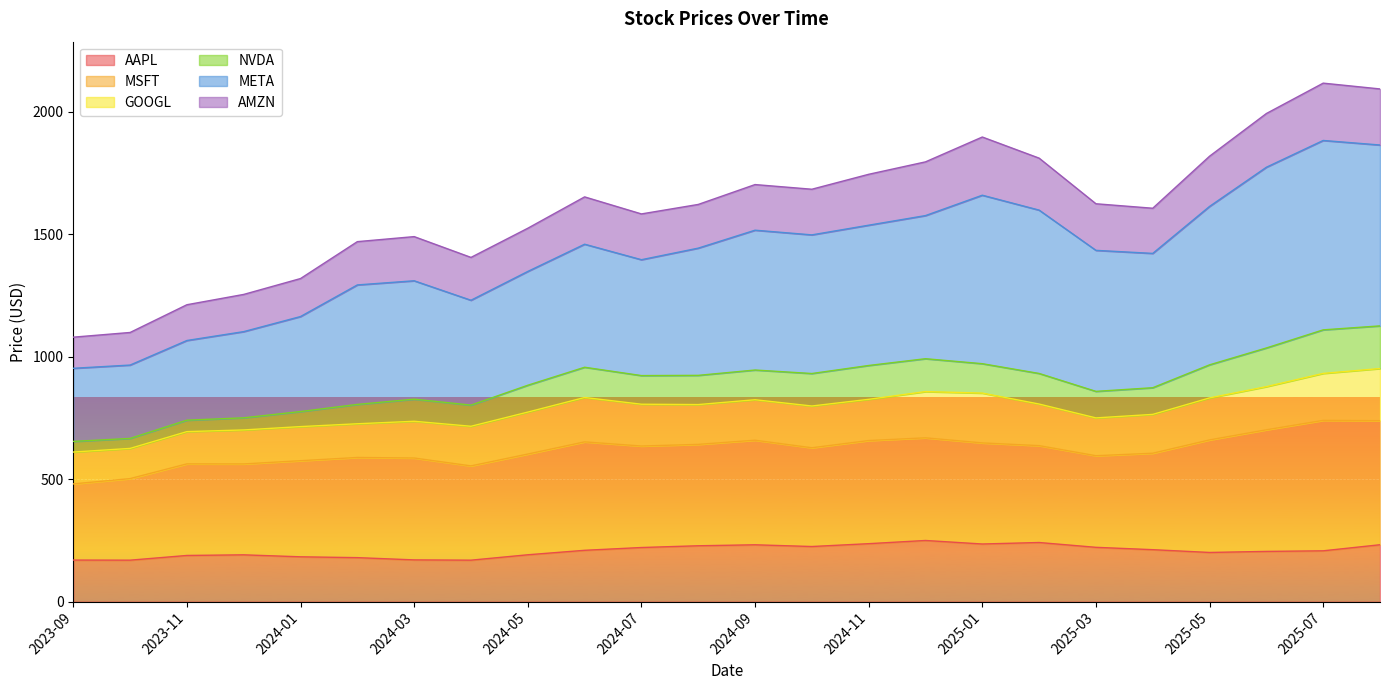

Which series has the largest total across all categories?

META